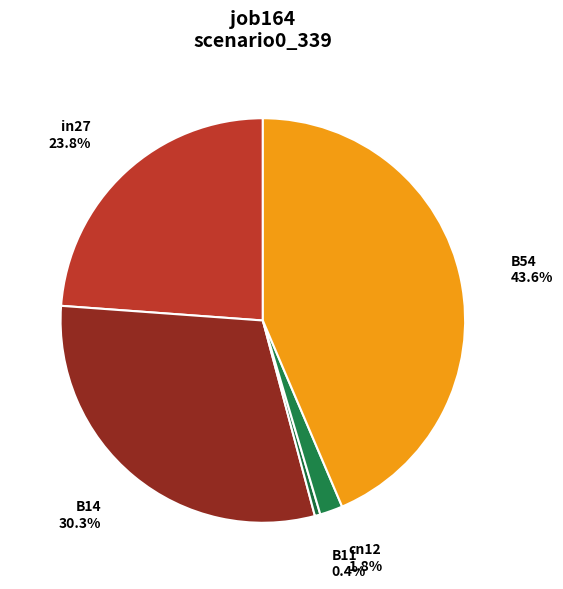

Count the number of slices in the pie.

5